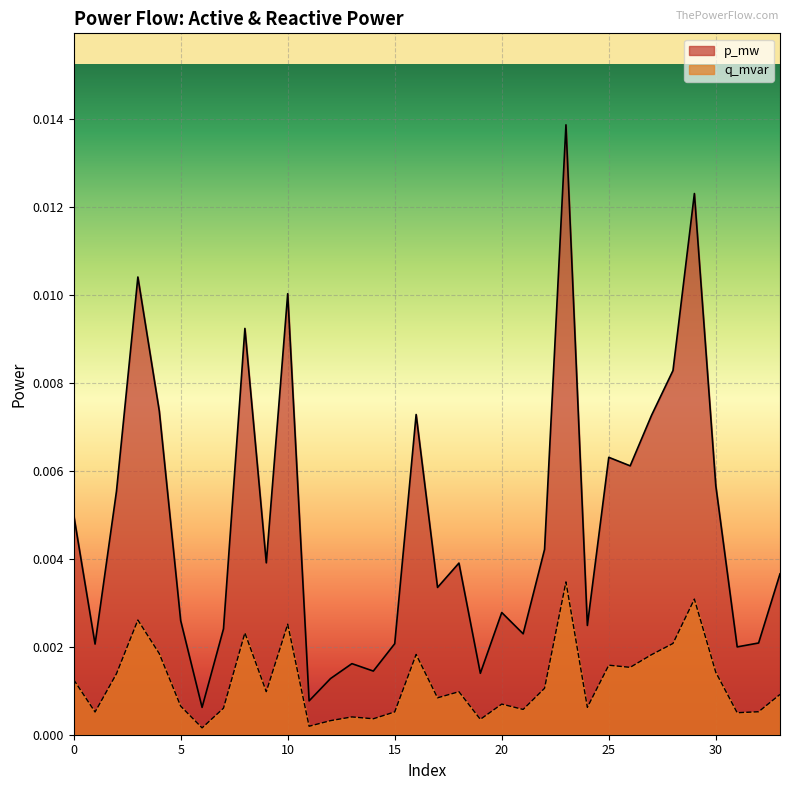

Where is q_mvar nearest to the value 0?

6